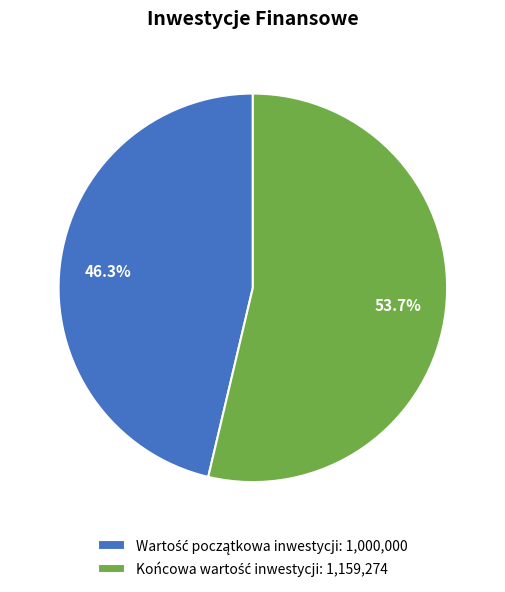

Does any single category account for the majority?

Yes